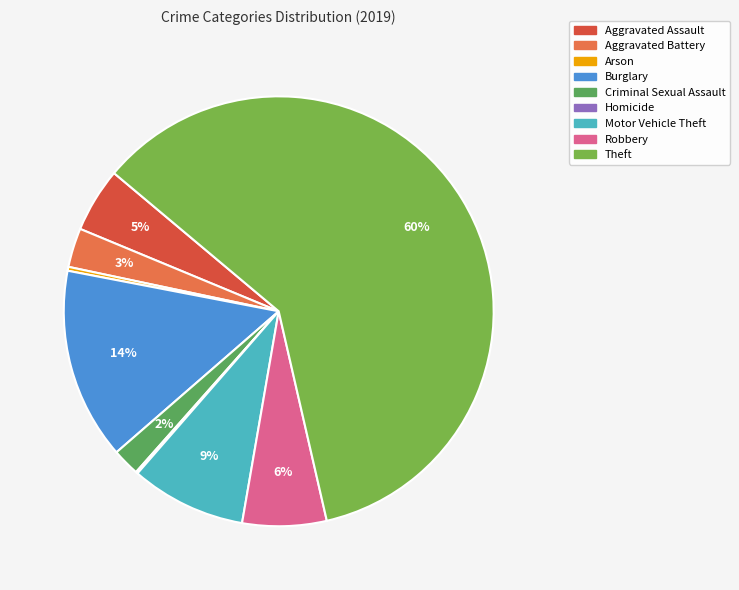

To the nearest percent, what is the difference between the largest and smallest slice percentages?

60%